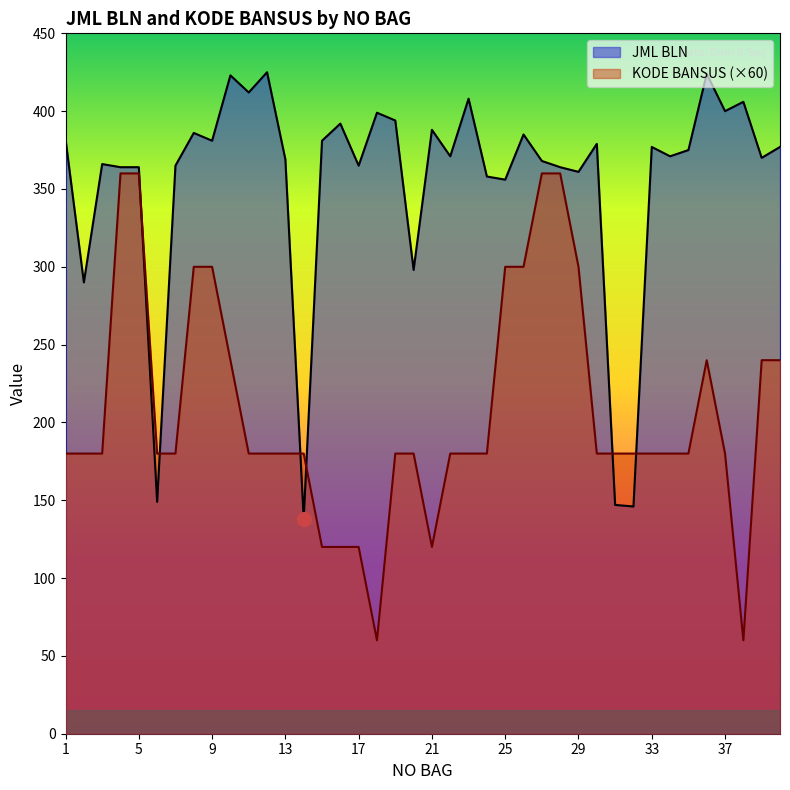

What is the difference between the KODE BANSUS values at 6 and 17?

60